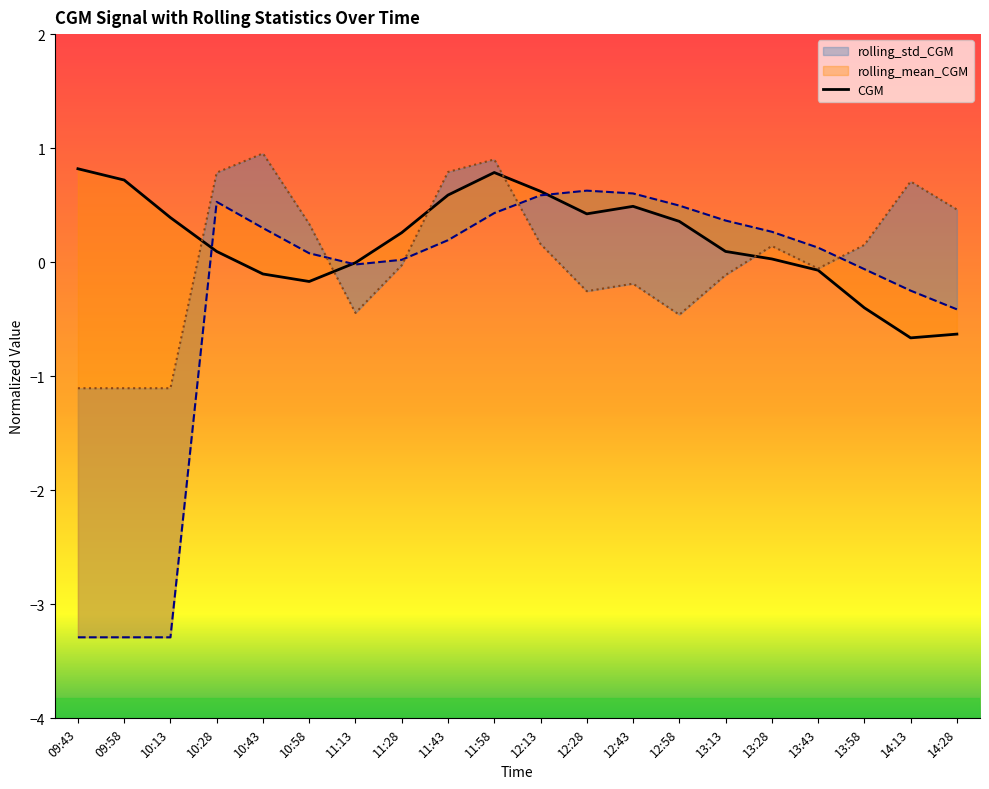

Between 11:58 and 13:28, which is larger?

11:58